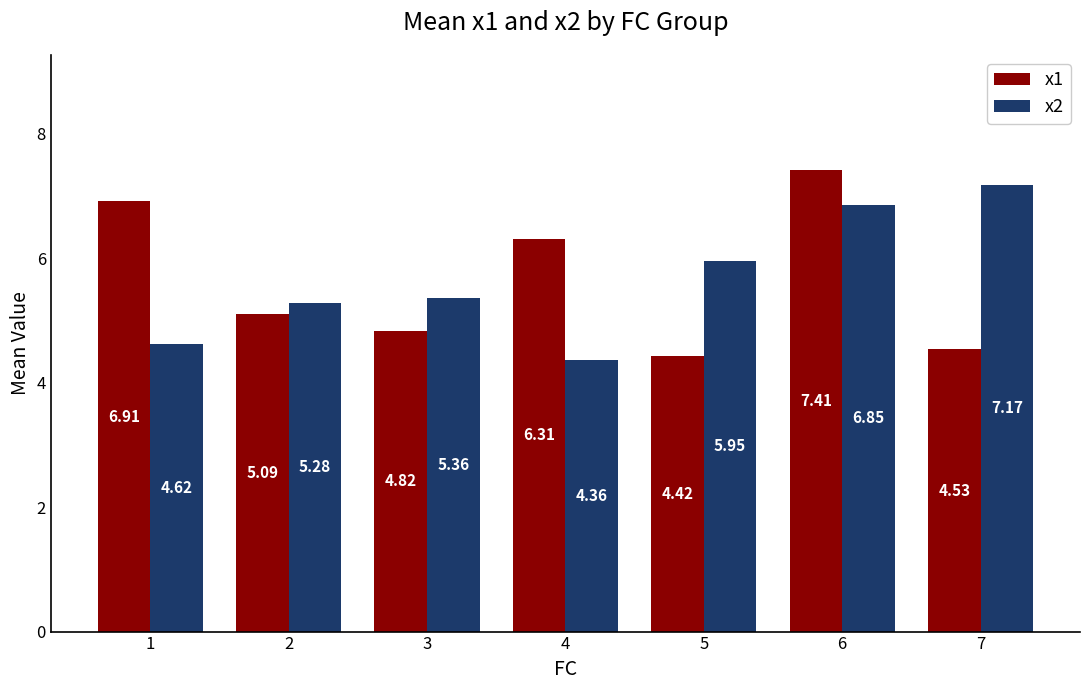

How many x1 values are between 4 and 6?

4